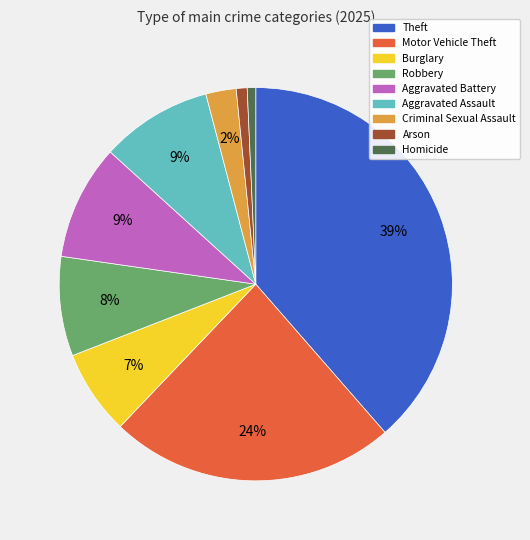

To the nearest percent, what is the difference between the Homicide and Burglary slice percentages?

6%